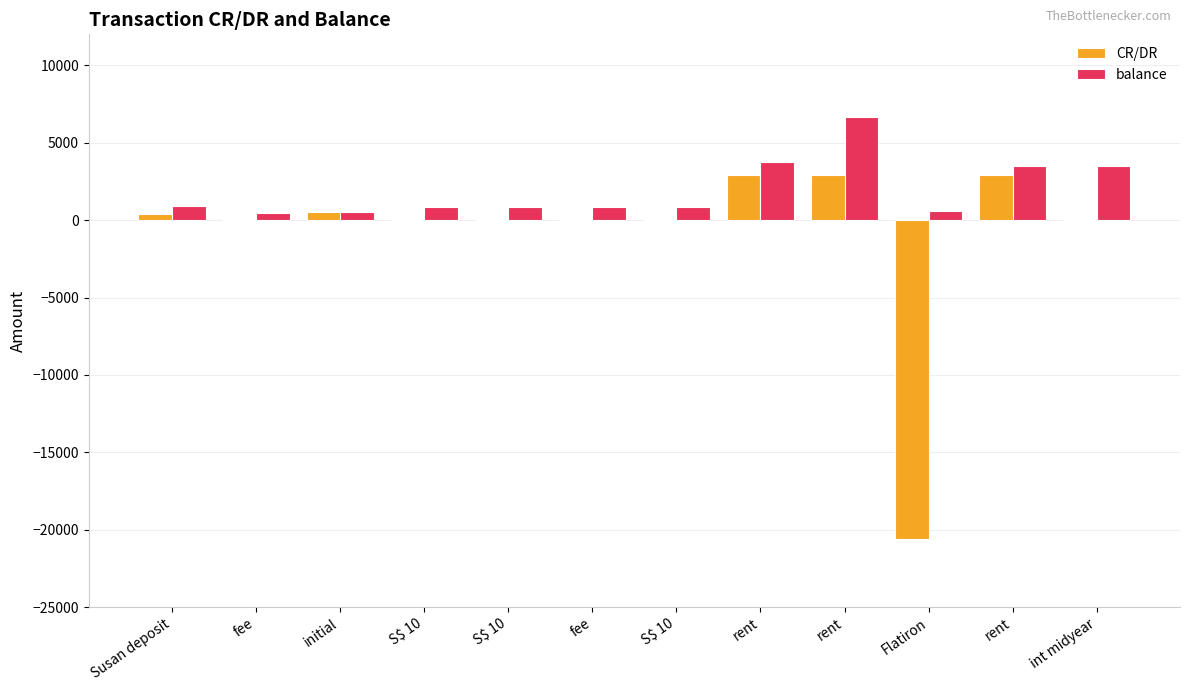

Are the bars grouped side by side (vs. stacked)?

Yes